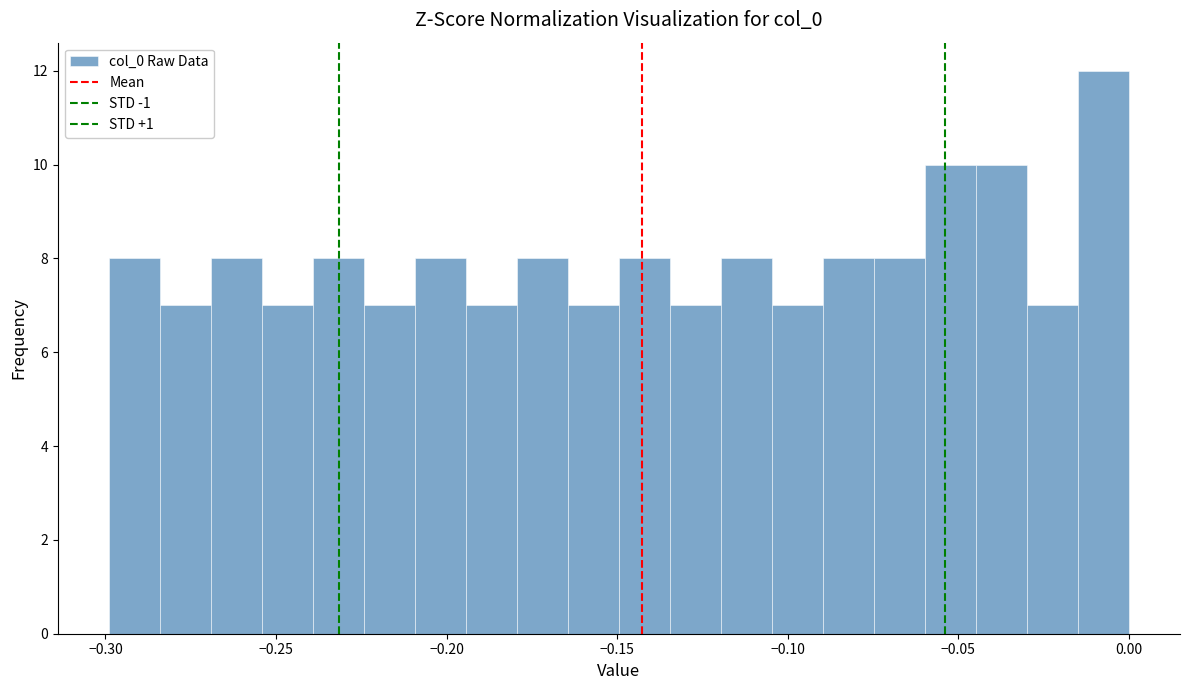

Read against the x-axis, roughly where is the centre of the tallest bar?

-0.005